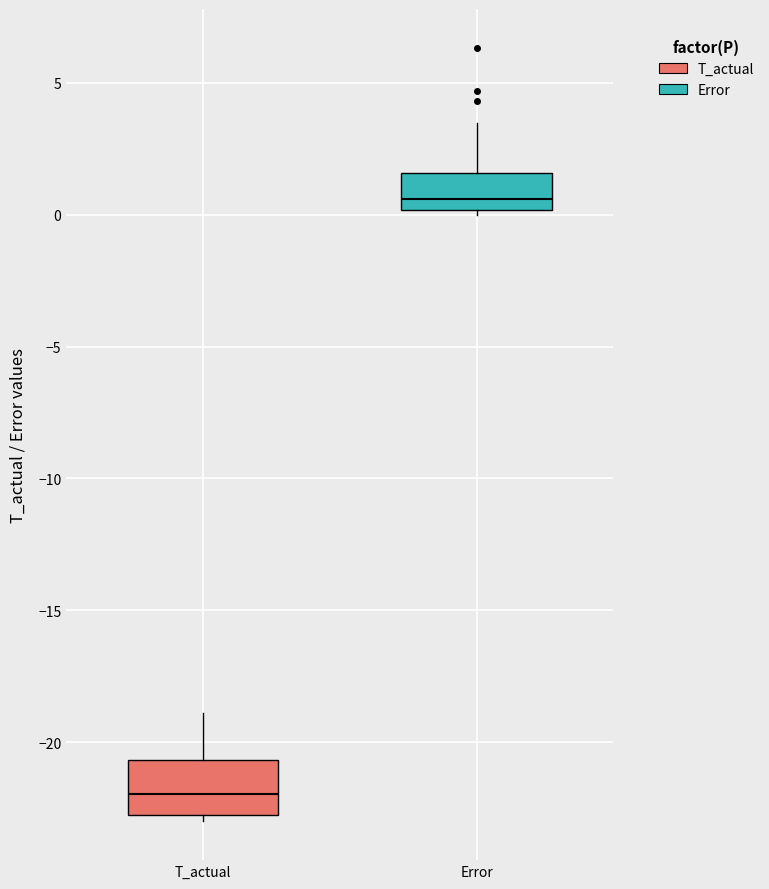

Reading left to right, transcribe this box plot: for each box, give where its median line is, the range the box spans, and where its two whiskers end, as read against the y-axis. The values are not printed on the chart, so give them approximately, as read against the axis.

T_actual: median -22.0, box -22.5 to -20.5, whiskers -23.0 to -19.0
Error: median 0.5, box 0.0 to 1.5, whiskers 0.0 (just below the box's lower edge) to 3.5